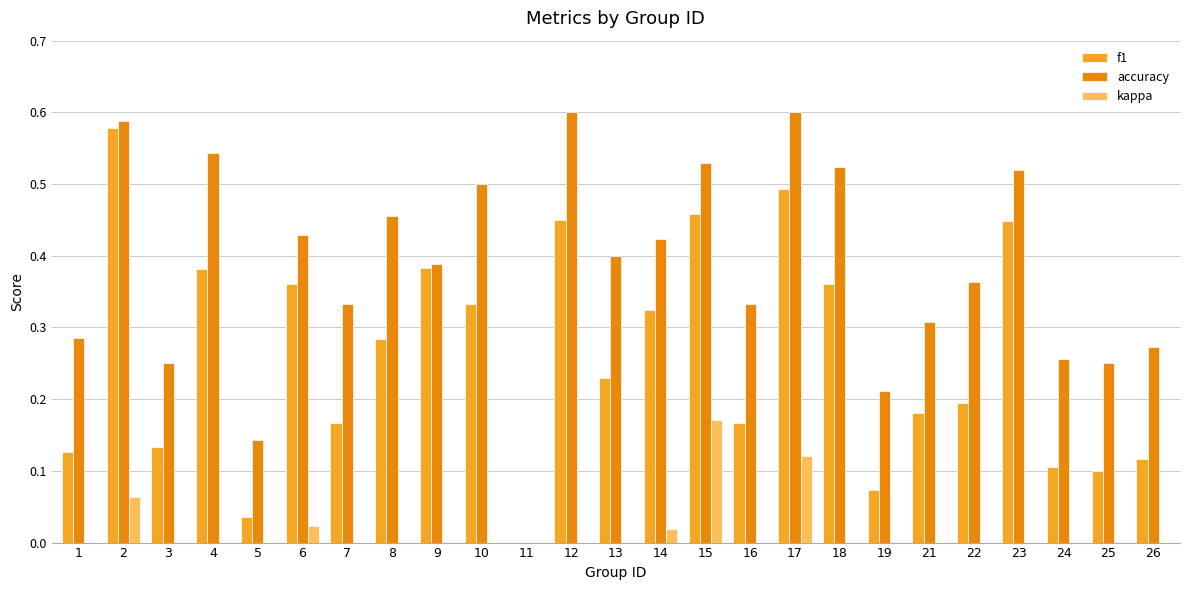

The accuracy series shows 0.1 at 26. True or false?

False